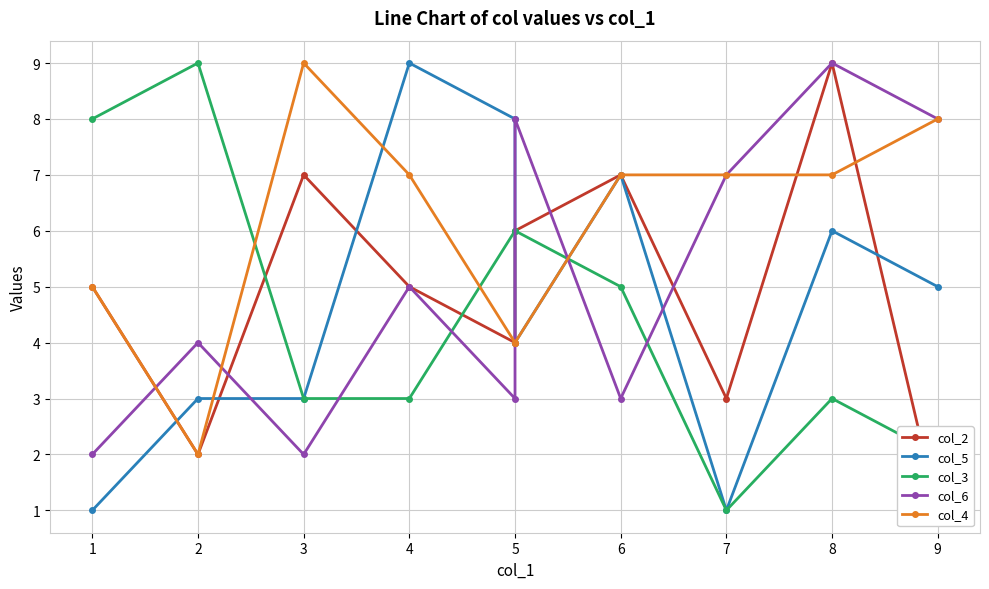

The col_3 series shows 6 at 5. True or false?

True